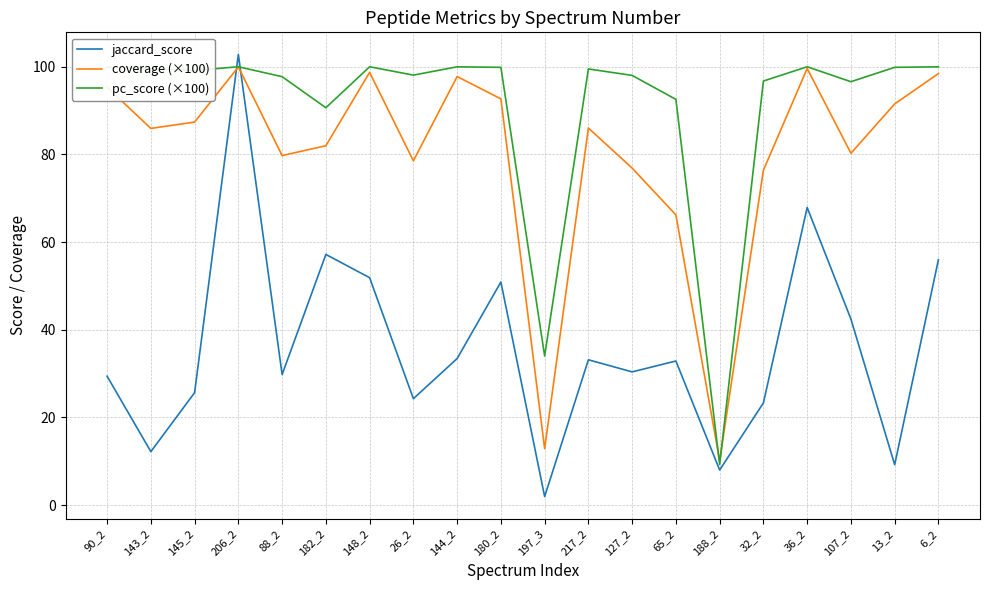

Which label corresponds to the smallest value in the chart?

197_3